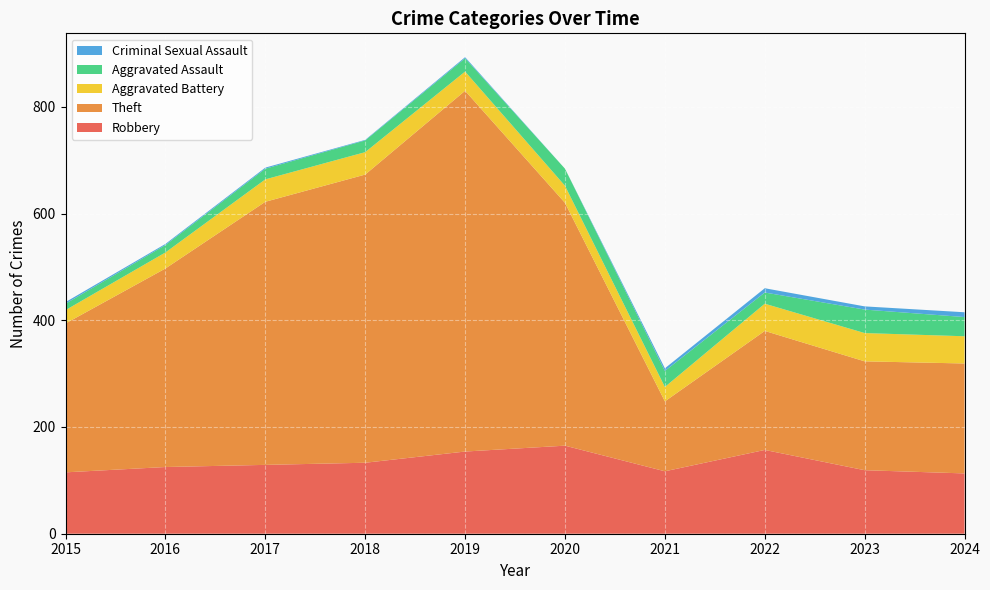

Reading left to right, what are all the values shown in this chart?

Robbery: 115	125	129	133	154	165	117	157	119	113
Theft: 279	372	493	540	676	455	131	223	204	206
Aggravated Battery: 25	30	42	42	36	32	27	51	53	51
Aggravated Assault: 12	14	20	22	25	32	30	21	44	36
Criminal Sexual Assault: 3	2	2	1	2	0	5	8	6	9